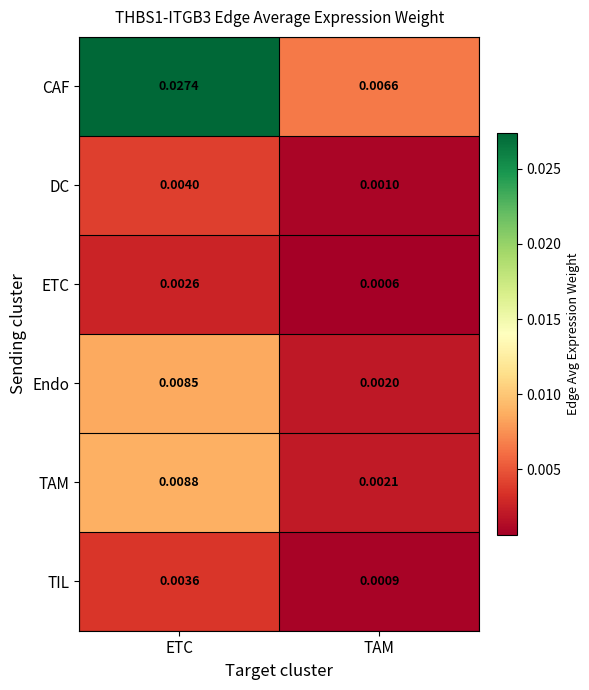

Which series has the largest total across all categories?

CAF